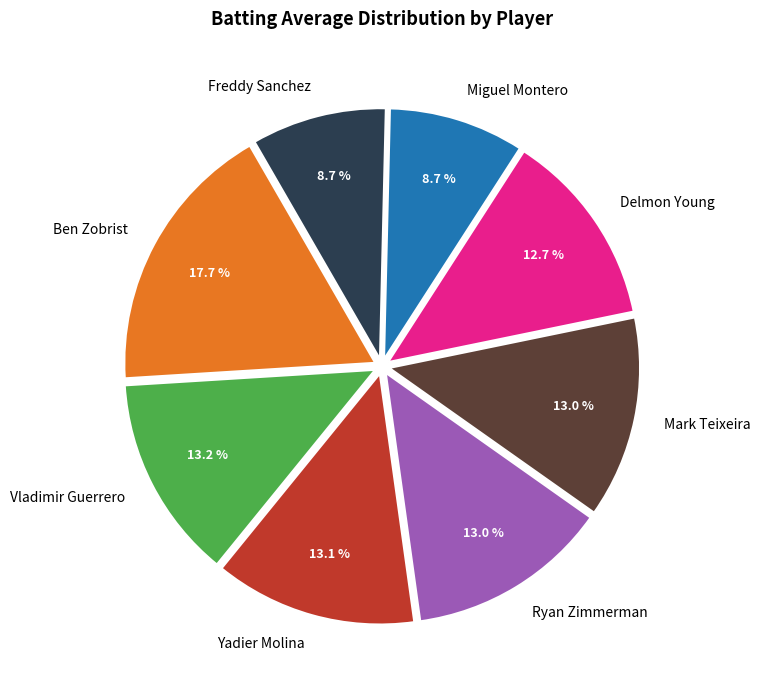

Between Ben Zobrist and Vladimir Guerrero, which is larger?

Ben Zobrist